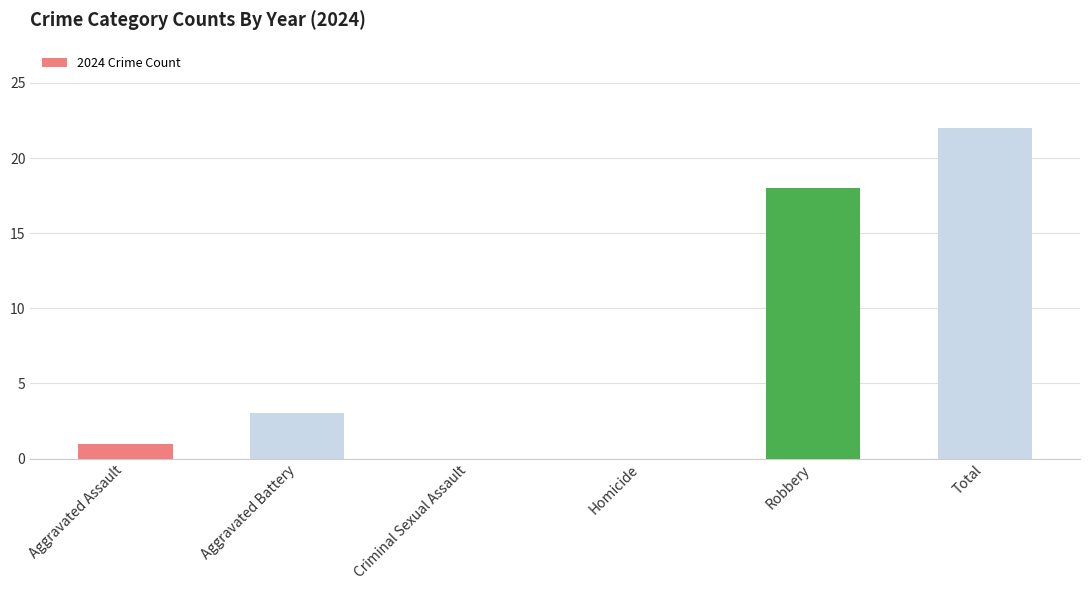

The chart shows a value of 5 at Aggravated Battery. True or false?

False